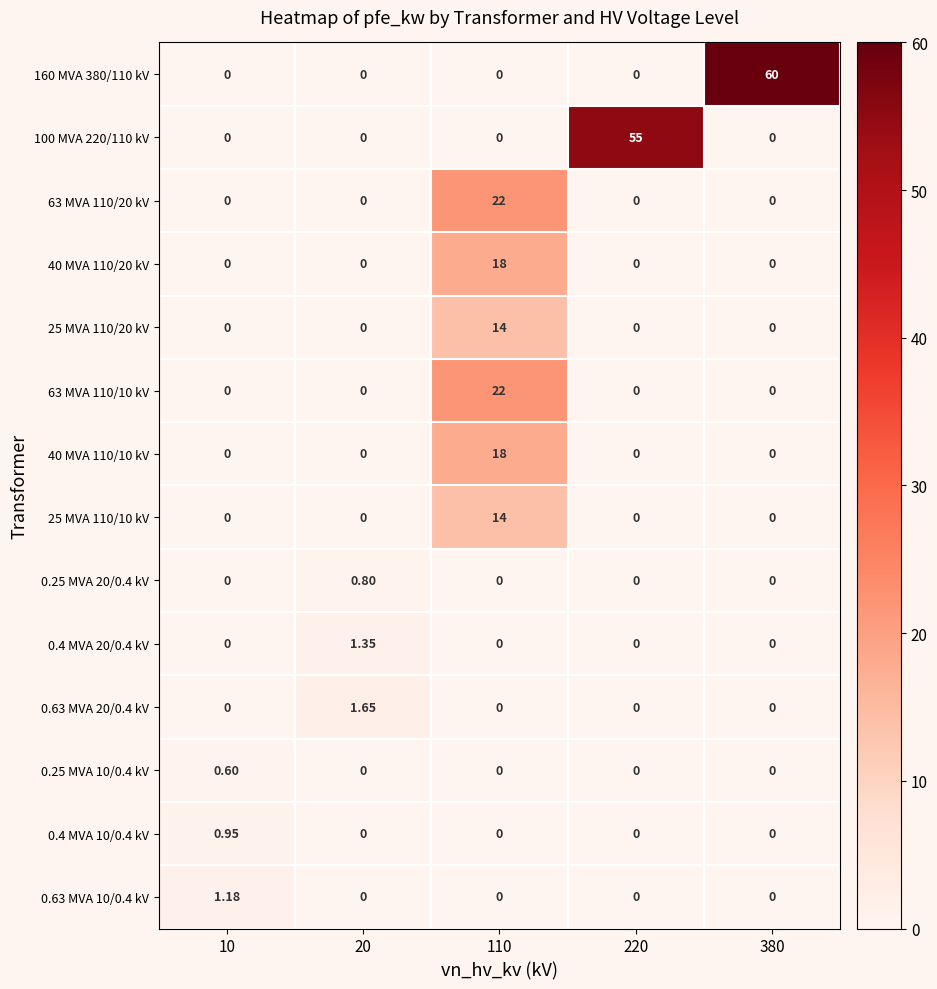

Which category has the lowest value in the 63 MVA 110/20 kV series?

10